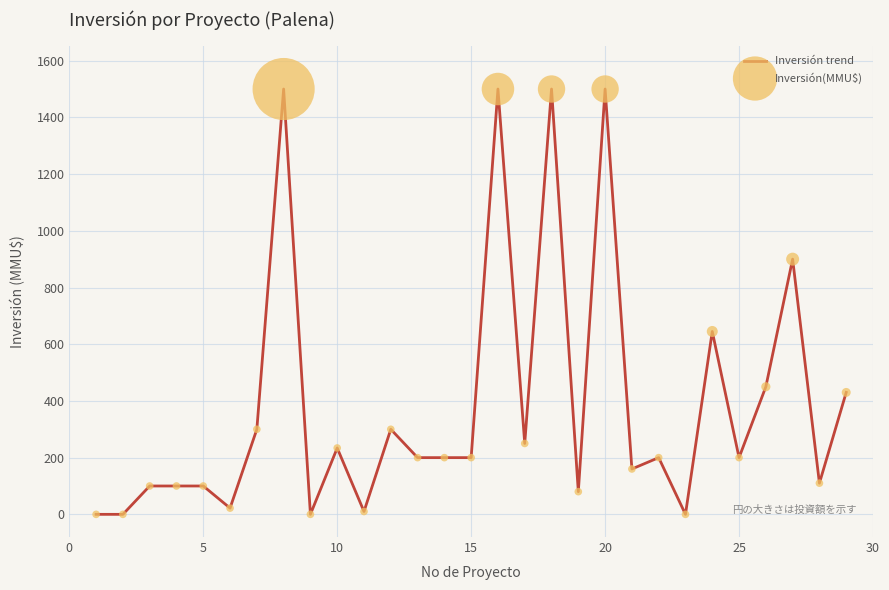

What is the difference between the maximum and minimum values?

1500